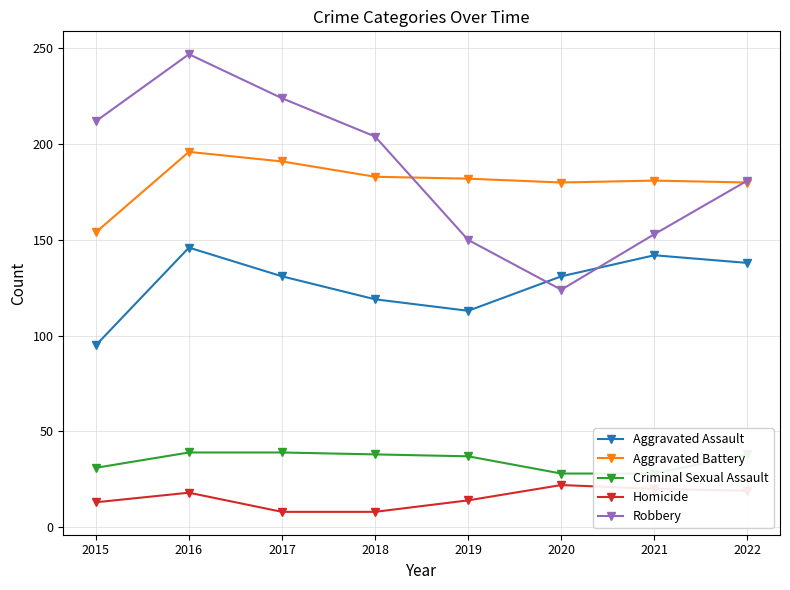

What are all the series names shown in the legend?

Aggravated Assault, Aggravated Battery, Criminal Sexual Assault, Homicide, Robbery